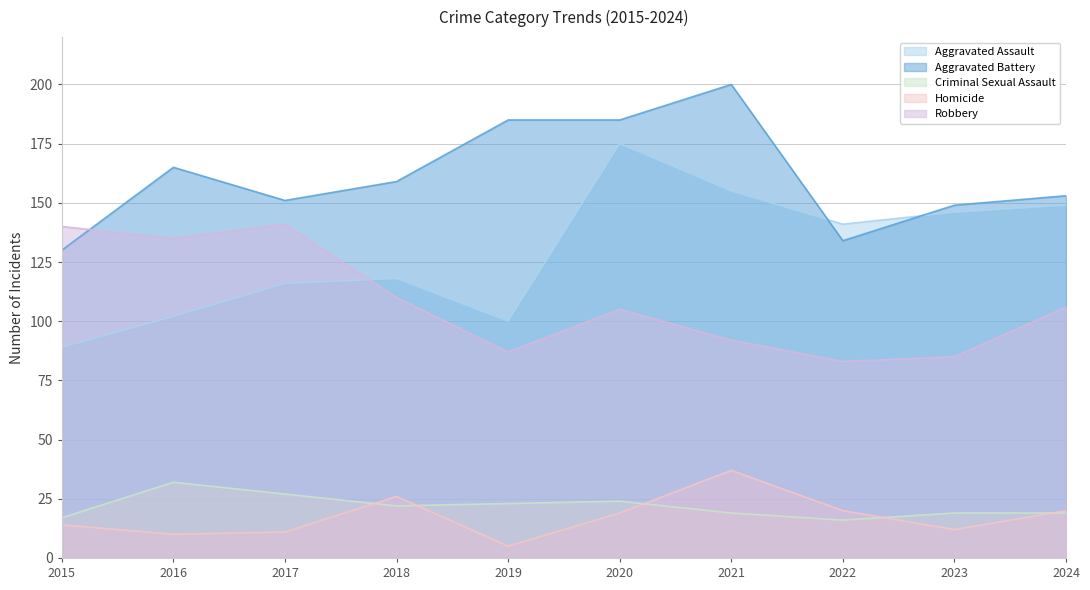

Which series ends up on top after the final intersection of Aggravated Assault and Aggravated Battery?

Aggravated Battery